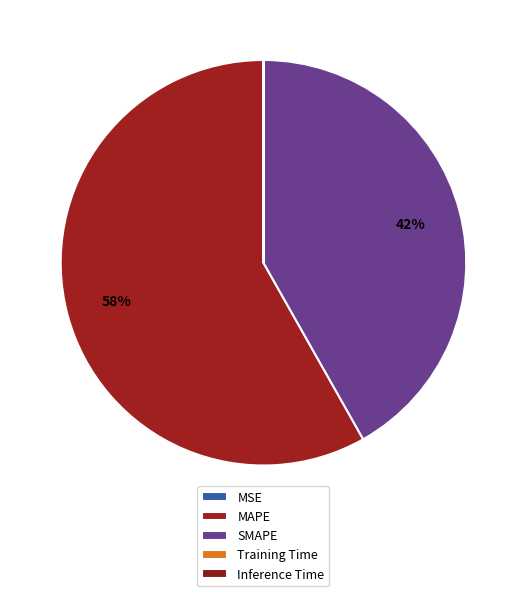

Does MSE account for over 50% of the chart?

No